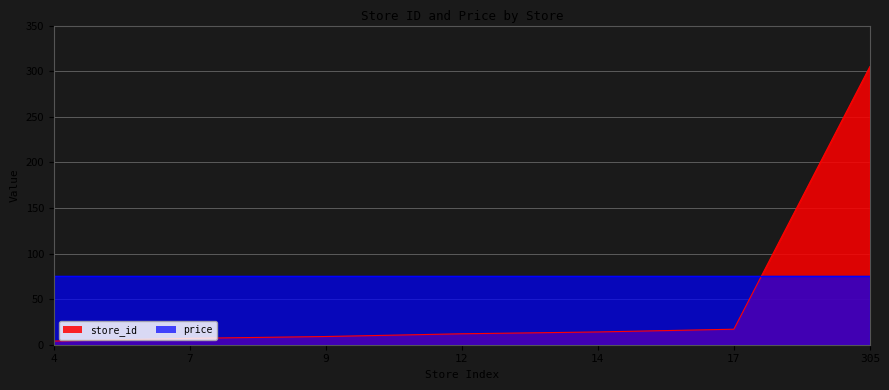

Approximately how many times larger is the value at 12 compared to 4?

3.0